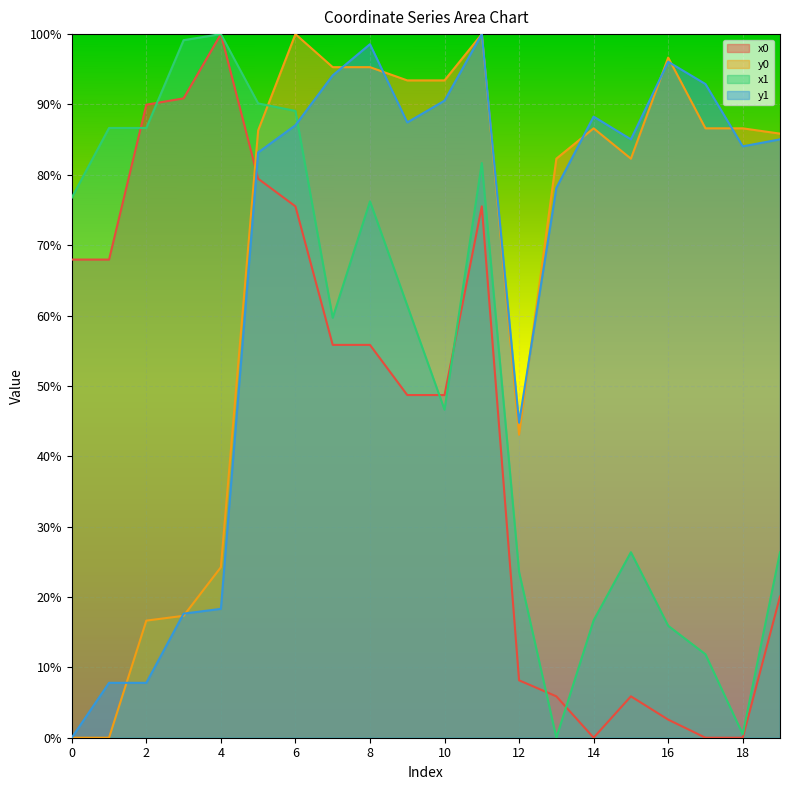

What is the maximum value shown in the chart?

1.0